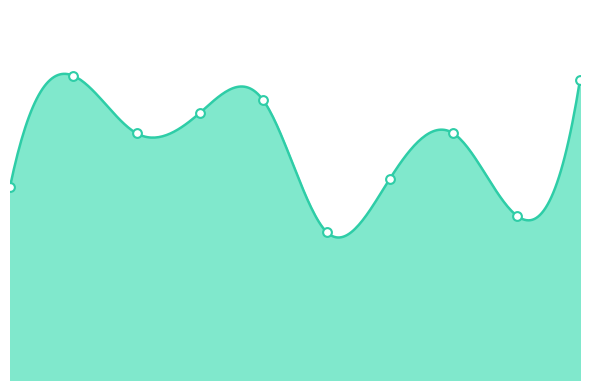

What is the change in value from 0 to 5?

-11